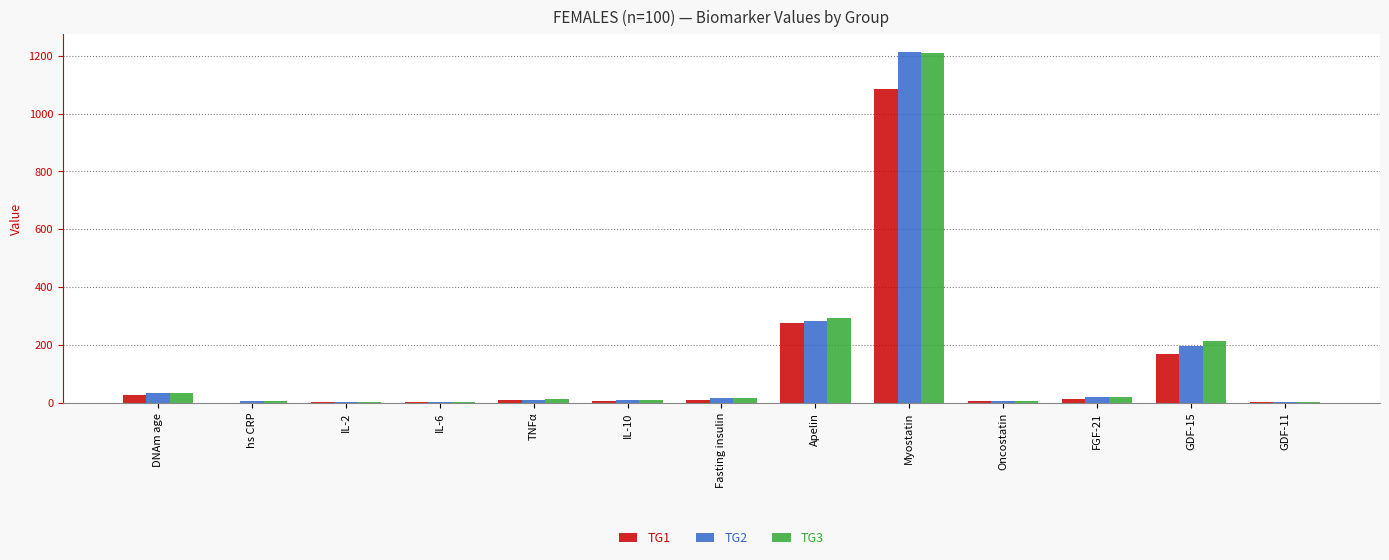

The value of TG3 at Myostatin is 1210.0. True or false?

True